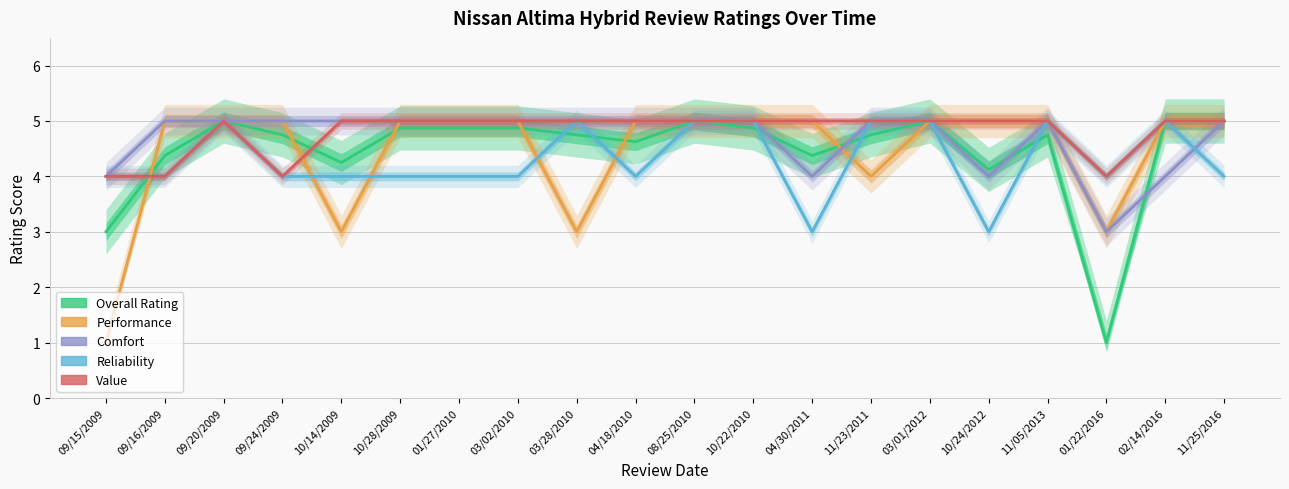

Between which two adjacent categories do Value and Performance first intersect?

09/15/2009 and 09/16/2009